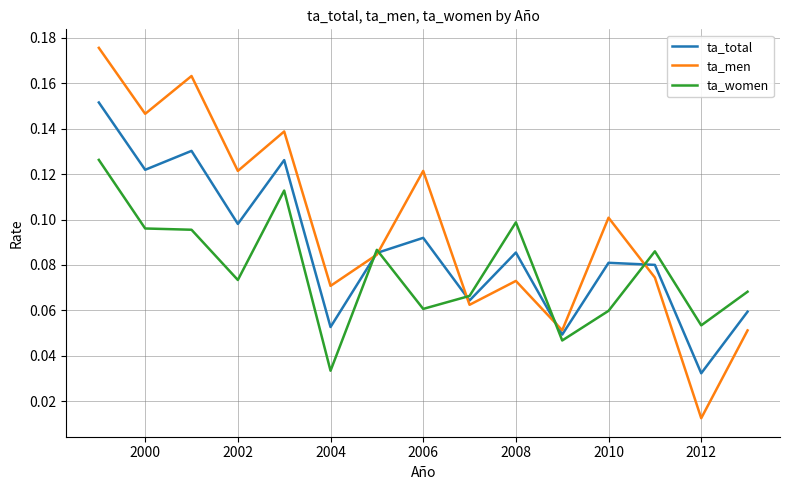

Rank the series by their maximum value, from highest to lowest.

ta_men, ta_total, ta_women